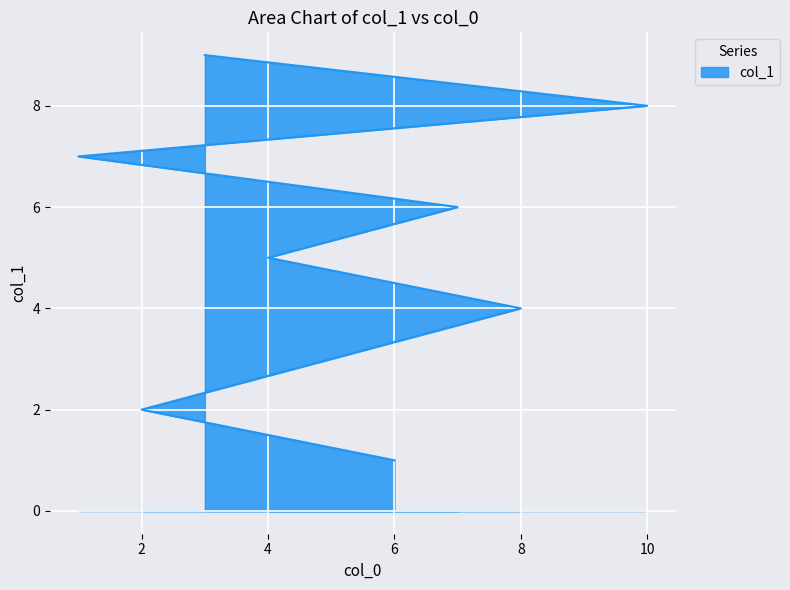

Rank the categories by value from highest to lowest.

3, 10, 1, 7, 4, 8, 5, 2, 6